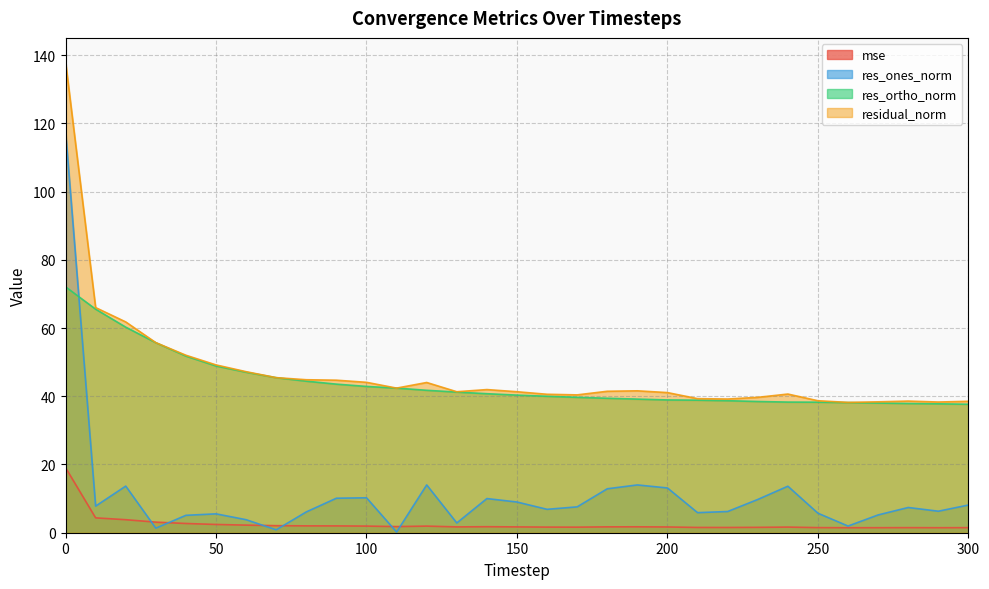

Reading right to left, transcribe all the data shown in this chart.

mse: 1.5	1.5	1.5	1.5	1.5	1.5	1.7	1.6	1.5	1.5	1.7	1.7	1.7	1.6	1.6	1.7	1.8	1.7	1.9	1.8	1.9	2.0	2.0	2.1	2.2	2.4	2.7	3.1	3.8	4.4	19.1
res_ones_norm: 8.1	6.3	7.4	5.2	2.0	5.7	13.6	9.7	6.2	5.9	13.1	14.0	12.9	7.6	6.9	9.0	10.0	2.9	14.0	0.2	10.2	10.1	6.1	0.8	3.8	5.5	5.1	1.3	13.7	7.8	117.8
res_ortho_norm: 37.7	37.8	37.9	38.0	38.1	38.3	38.3	38.5	38.7	38.8	38.9	39.2	39.4	39.7	40.0	40.3	40.7	41.2	41.7	42.4	42.9	43.5	44.4	45.4	47.0	48.9	51.8	55.7	60.3	65.5	72.1
residual_norm: 38.5	38.3	38.6	38.4	38.2	38.7	40.6	39.7	39.2	39.3	41.1	41.6	41.5	40.4	40.6	41.3	42.0	41.3	44.0	42.4	44.1	44.7	44.8	45.5	47.2	49.2	52.0	55.7	61.8	66.0	138.1